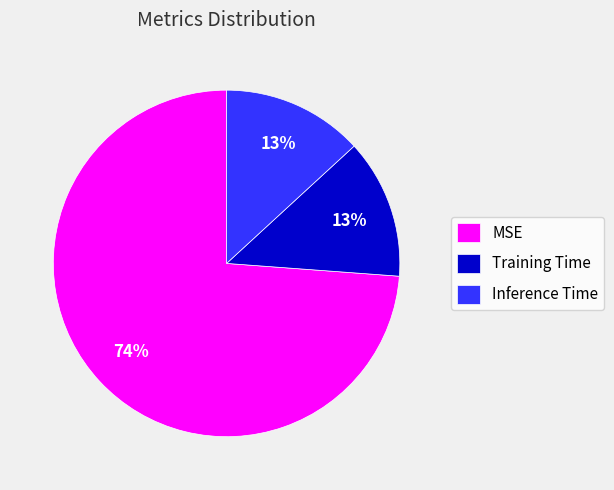

Is it true that Inference Time is 1% of the pie?

False